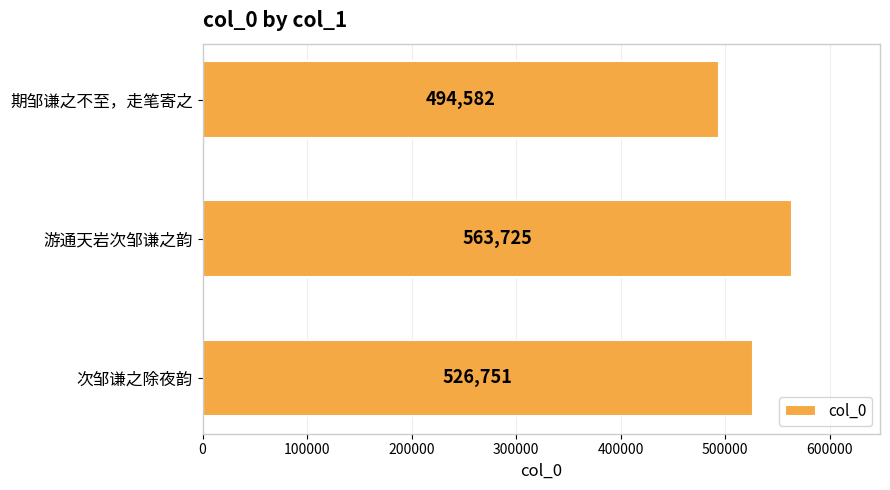

The value at 次邹谦之除夜韵 is 756462. True or false?

False